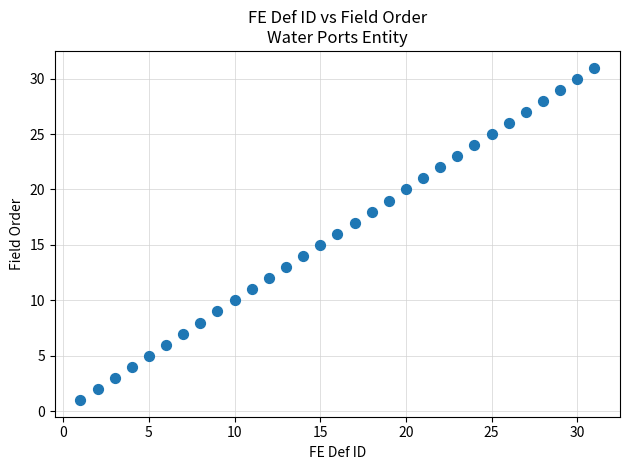

What is the range of Y values (max minus min)?

30